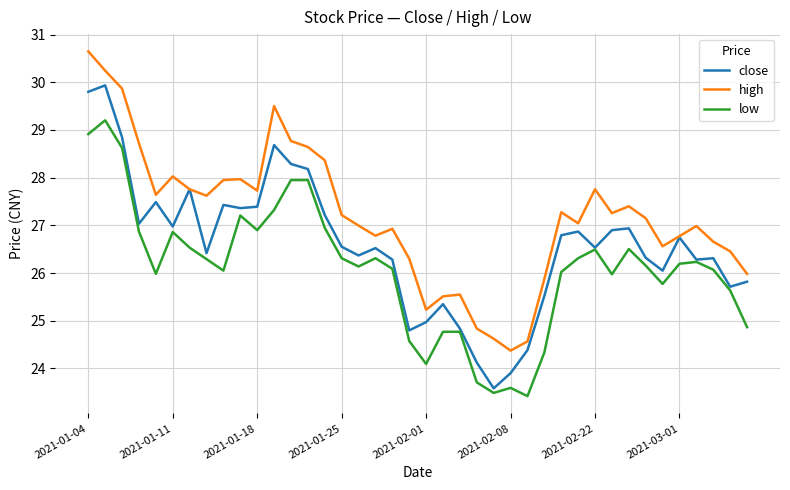

Count the number of categories in the chart.

40